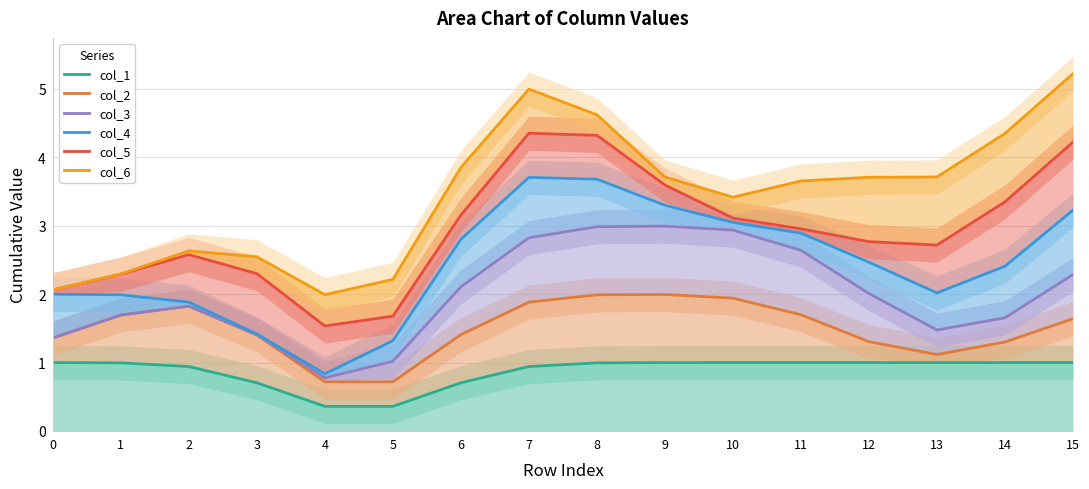

What is the spread (max minus min) of values at 14?

3.3